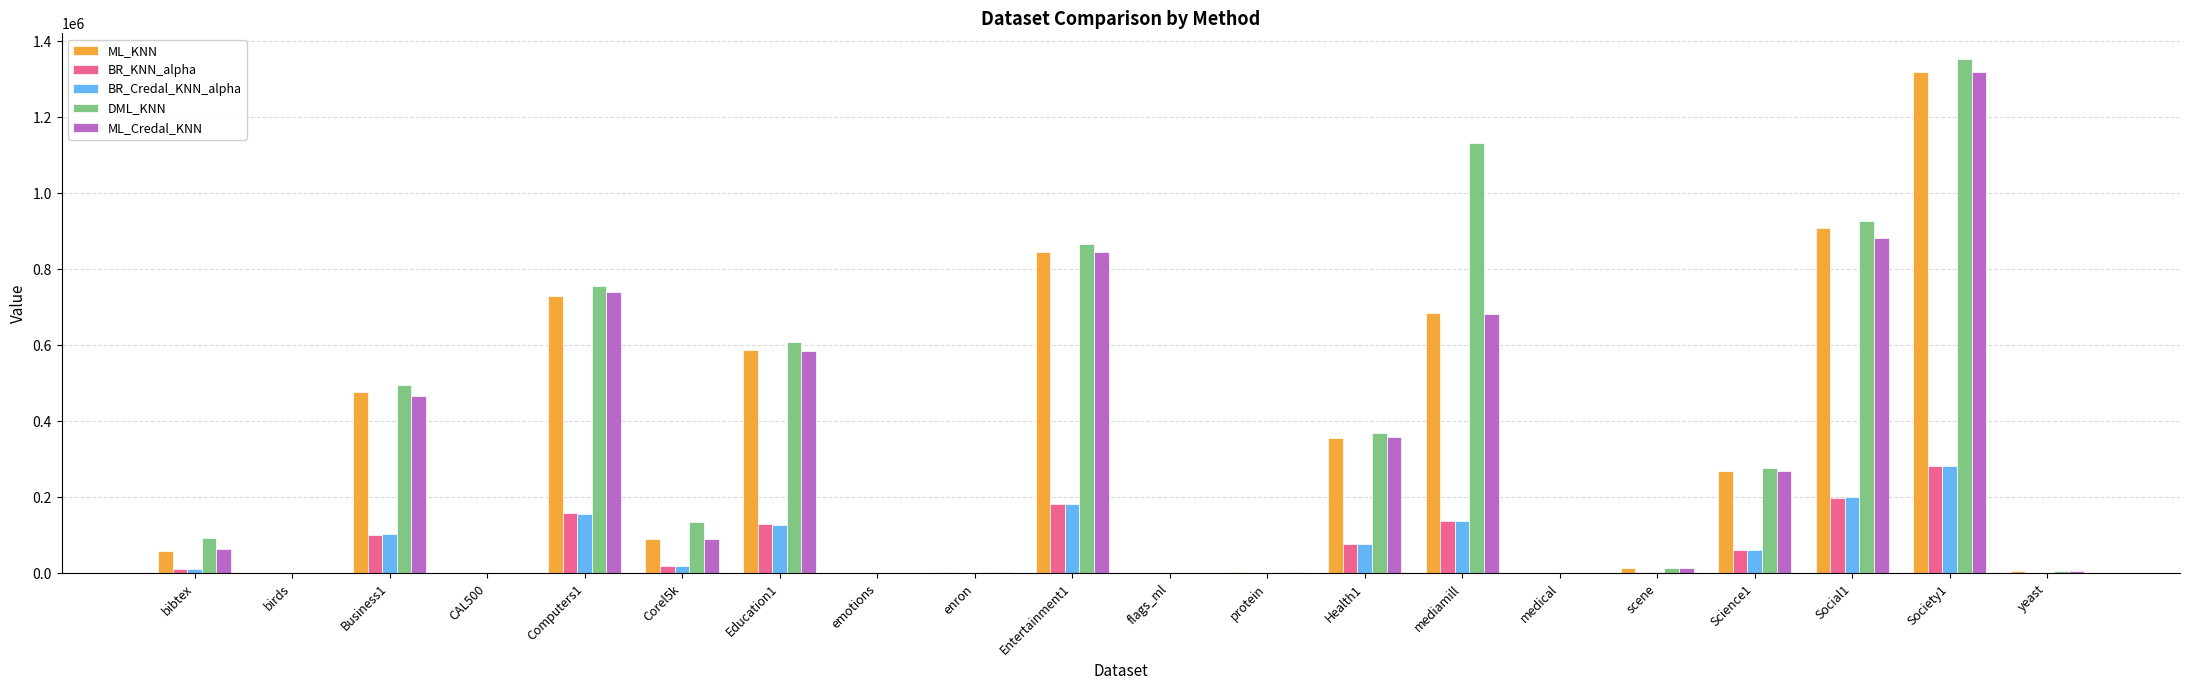

What are all the series names shown in the legend?

ML_KNN, BR_KNN_alpha, BR_Credal_KNN_alpha, DML_KNN, ML_Credal_KNN